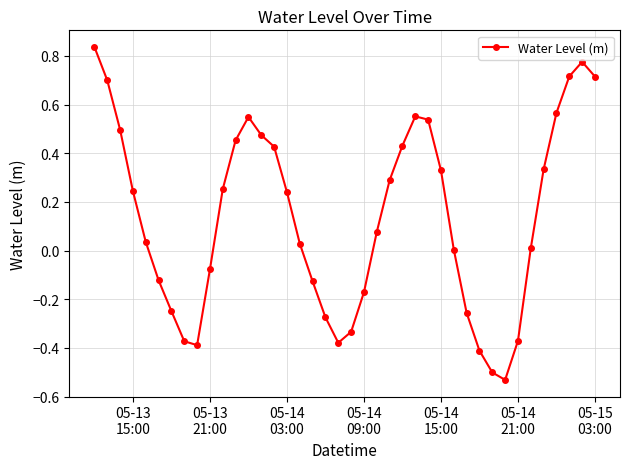

How many points are lower than both their immediate neighbors (excluding endpoints)?

3